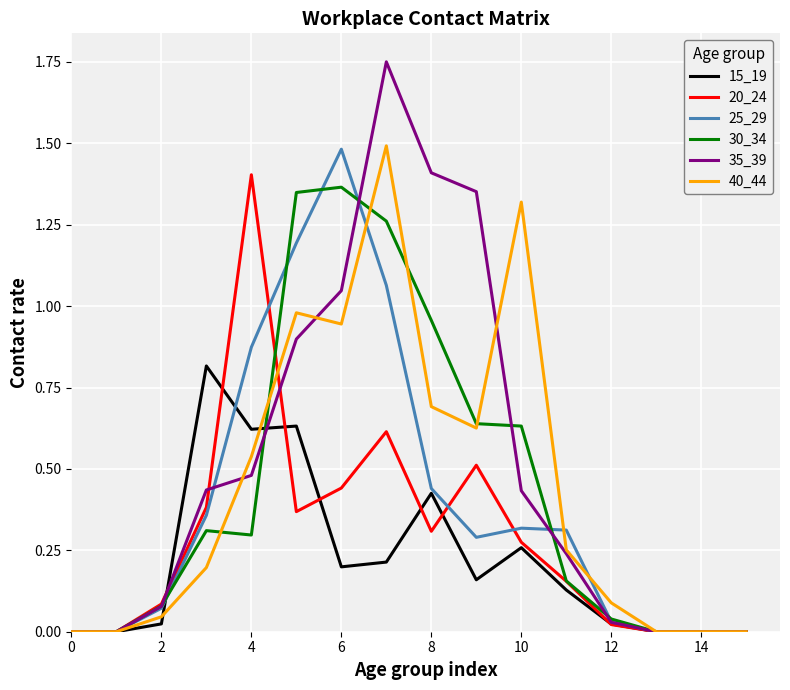

Which series has the widest spread of values?

35_39